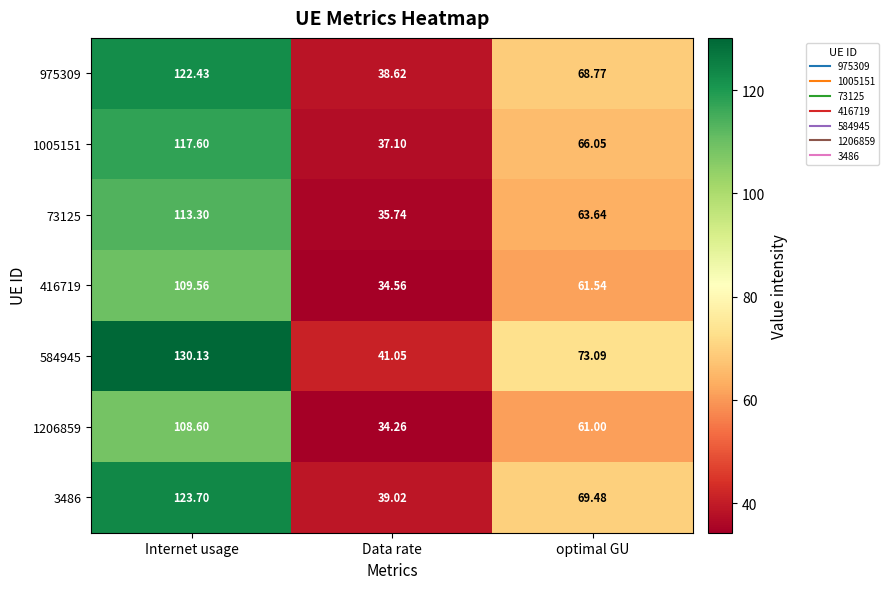

At which category is the sum across all series the highest?

Internet usage